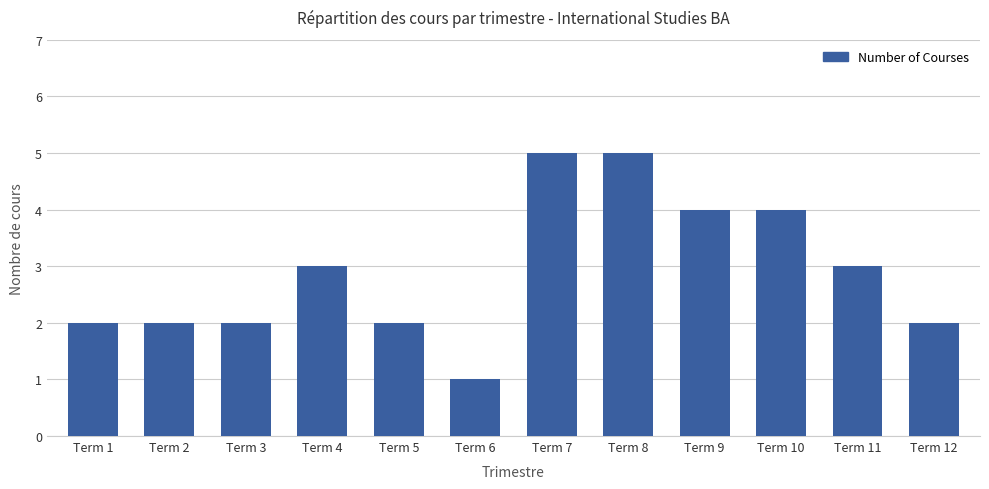

Read the value at Term 7.

5